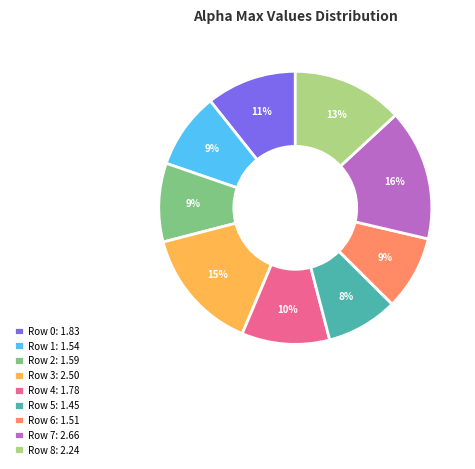

How many slices are in this pie chart?

9